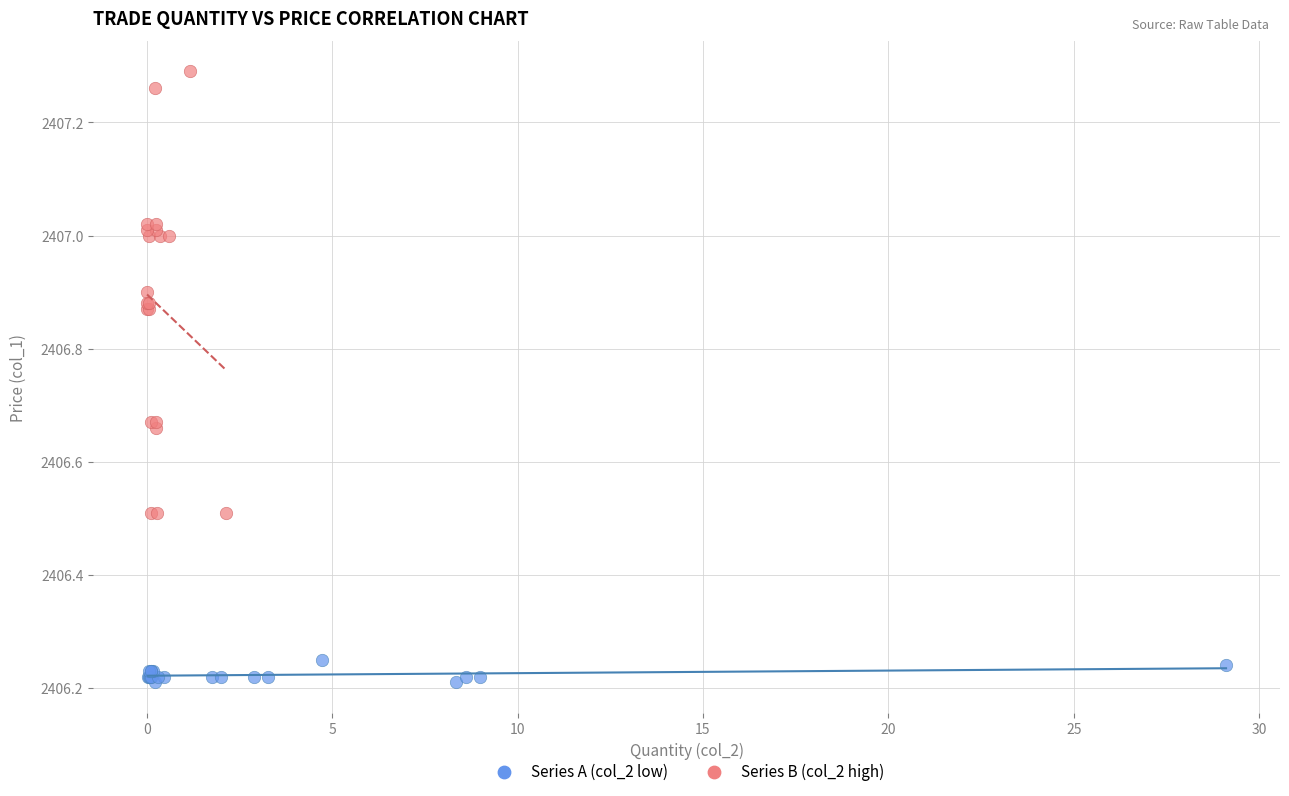

Which series has the widest spread of Y values?

Series B (col_2 high)